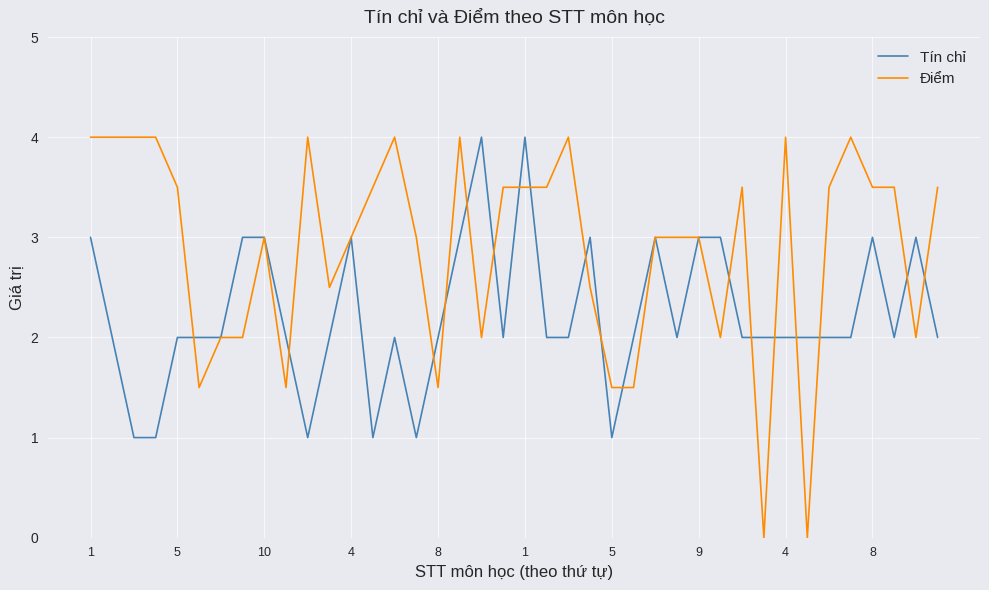

Reading left to right, what are all the values shown in this chart?

Tín chỉ: 3.0	2.0	1.0	1.0	2.0	2.0	2.0	3.0	3.0	2.0	1.0	2.0	3.0	1.0	2.0	1.0	2.0	3.0	4.0	2.0	4.0	2.0	2.0	3.0	1.0	2.0	3.0	2.0	3.0	3.0	2.0	2.0	2.0	2.0	2.0	2.0	3.0	2.0	3.0	2.0
Điểm: 4.0	4.0	4.0	4.0	3.5	1.5	2.0	2.0	3.0	1.5	4.0	2.5	3.0	3.5	4.0	3.0	1.5	4.0	2.0	3.5	3.5	3.5	4.0	2.5	1.5	1.5	3.0	3.0	3.0	2.0	3.5	0.0	4.0	0.0	3.5	4.0	3.5	3.5	2.0	3.5